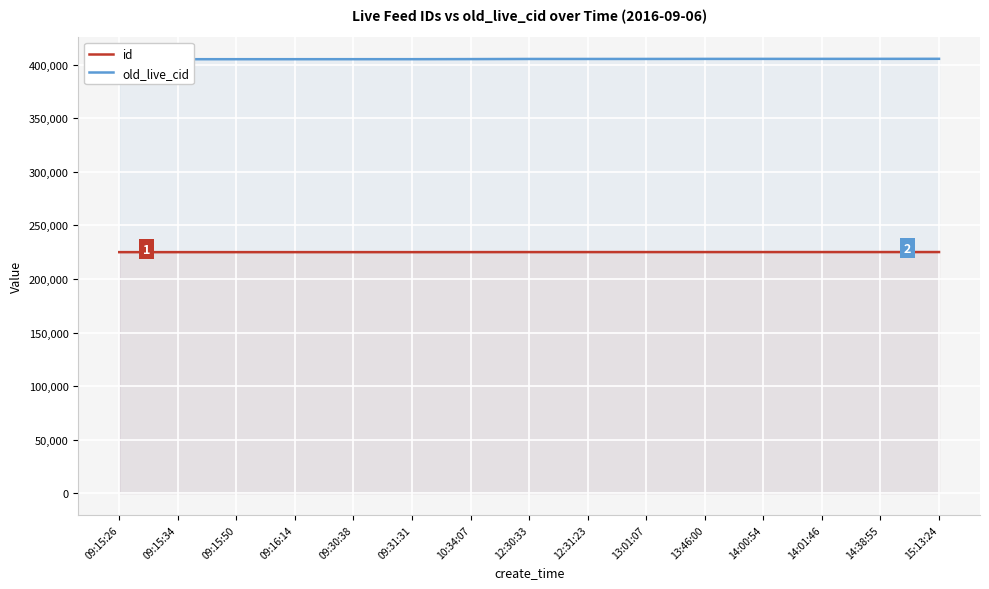

Which category has the highest value in the old_live_cid series?

15:13:24